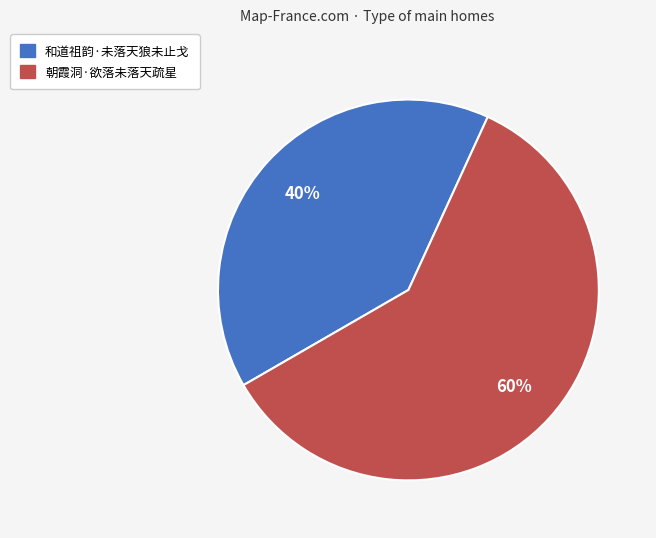

How many slices are in this pie chart?

2